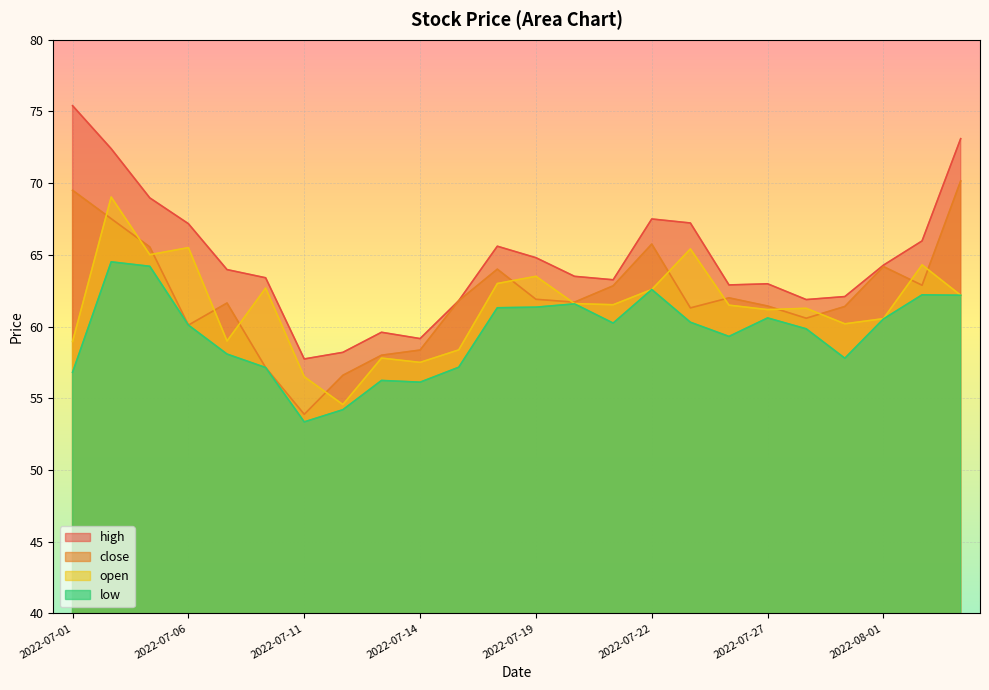

Which has a higher value, 2022-07-12 or 2022-07-25?

2022-07-25